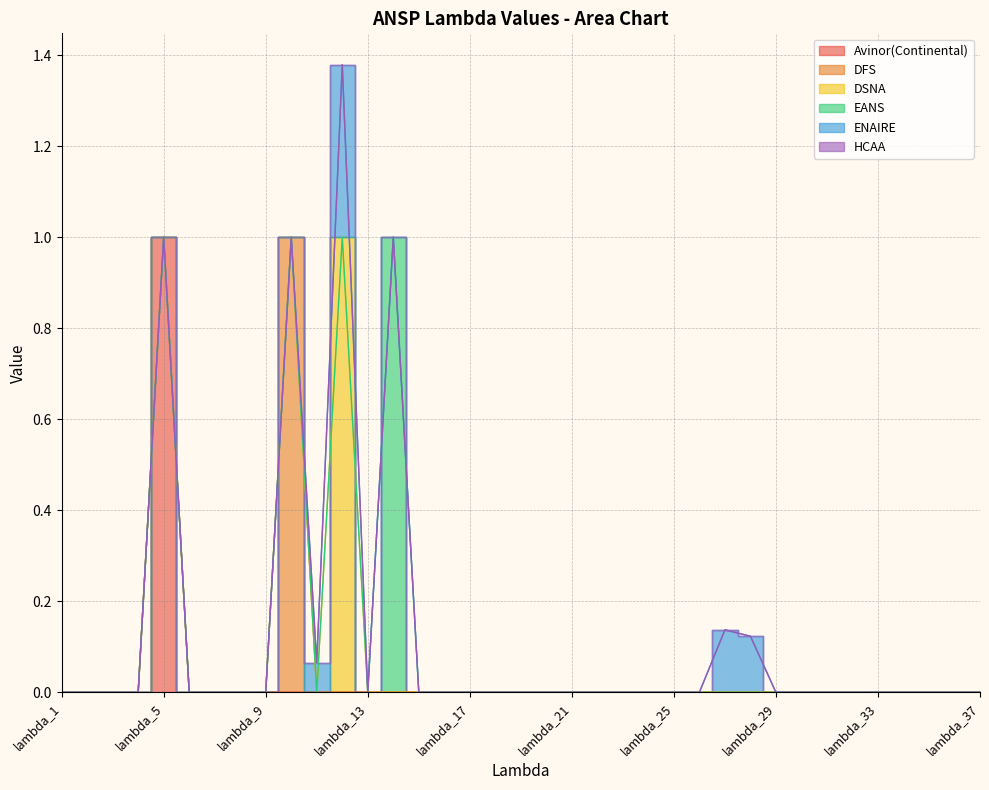

The value of ENAIRE at lambda_16 is 0.0. True or false?

True